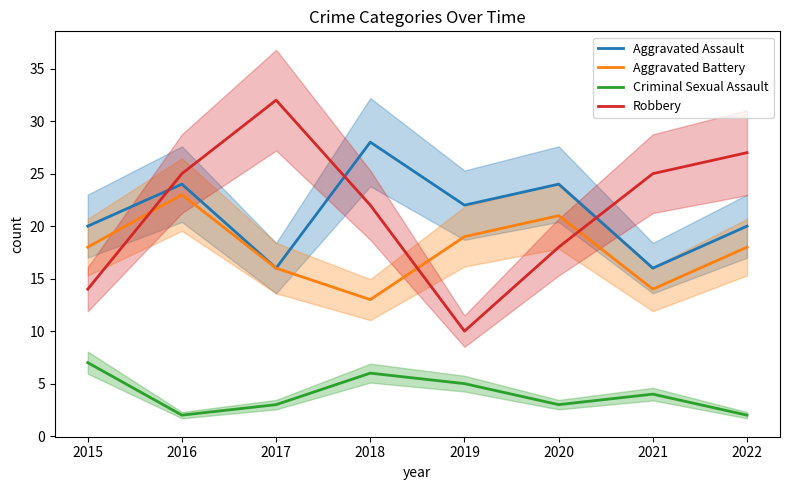

Rank the categories by Criminal Sexual Assault value from highest to lowest.

2015, 2018, 2019, 2021, 2017, 2020, 2016, 2022